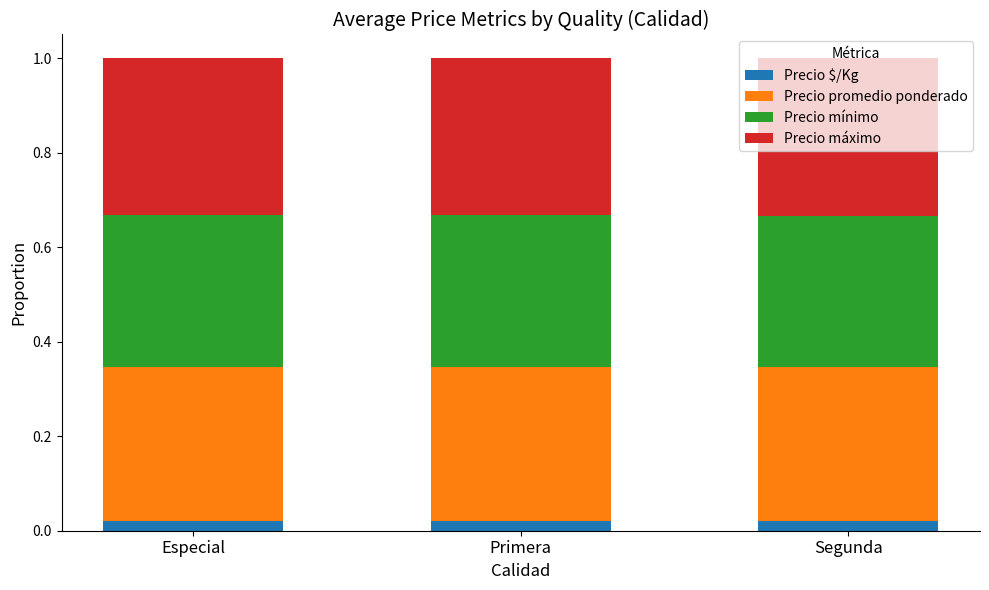

List the series in order of their peak value, lowest first.

Precio $/Kg, Precio mínimo, Precio promedio ponderado, Precio máximo